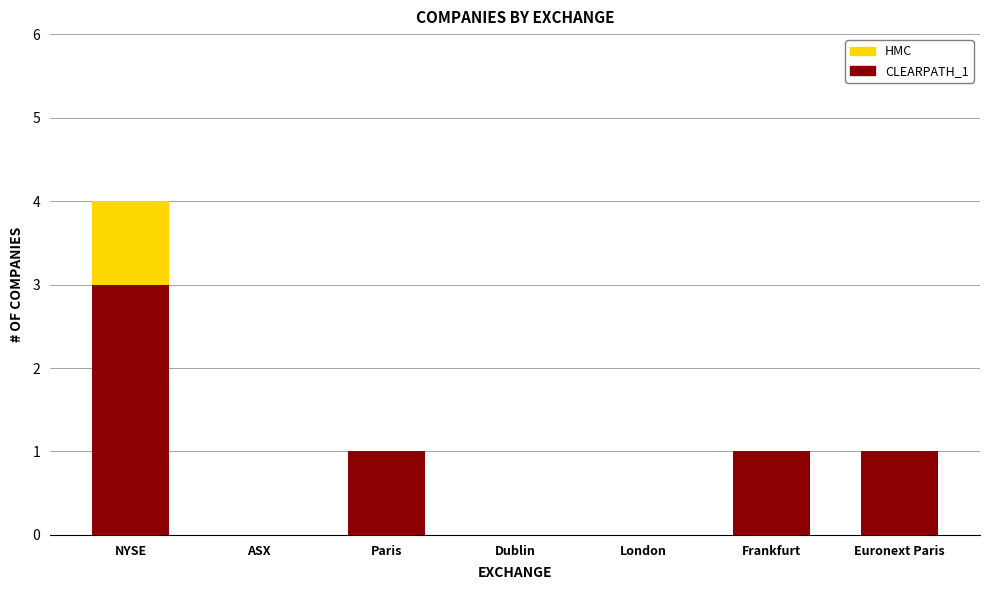

At which category does the chart reach its minimum across all series?

ASX